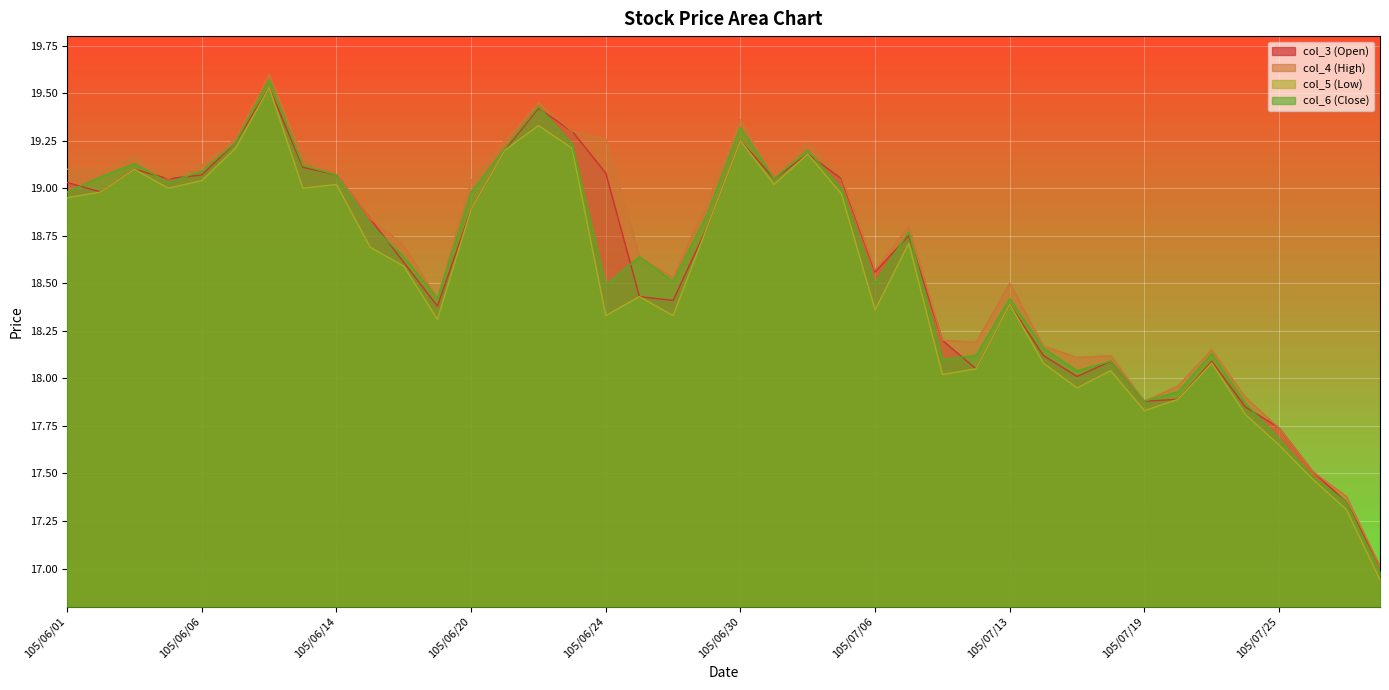

Where is the first local maximum for col_3 (Open)?

105/06/03